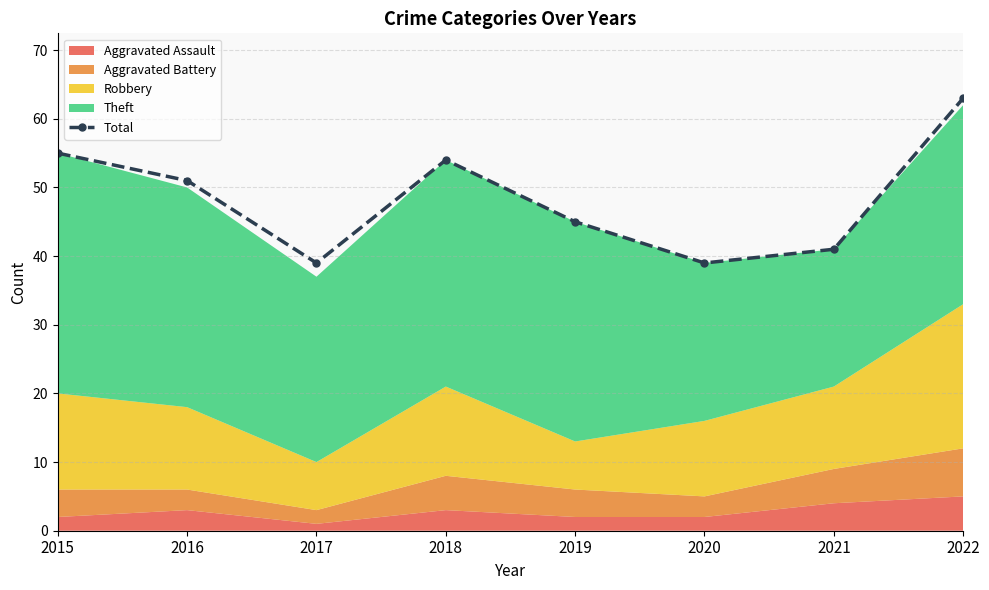

How many lines are shown in the chart?

1